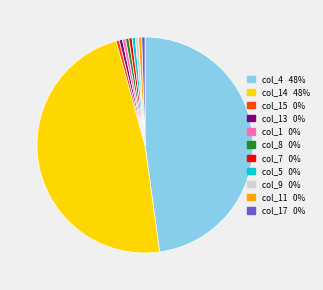

Is there any slice that represents more than half of the pie?

No